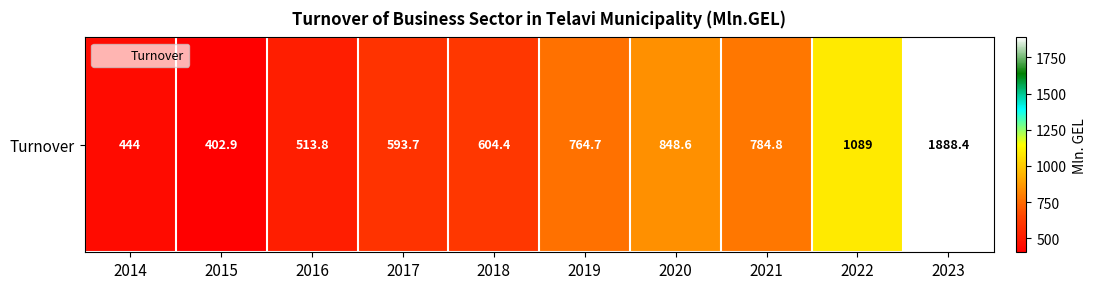

List the labels in order of value, smallest first.

2015, 2014, 2016, 2017, 2018, 2019, 2021, 2020, 2022, 2023